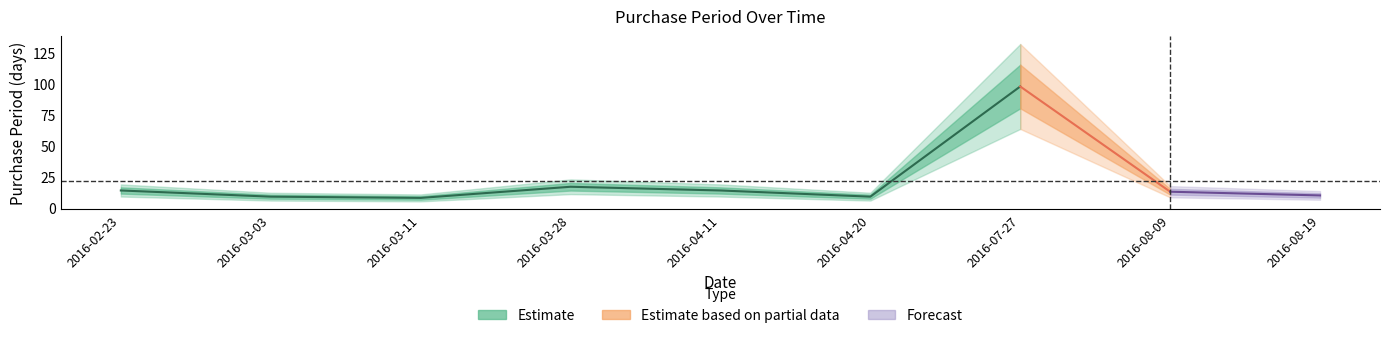

How many data points does each series have?

9